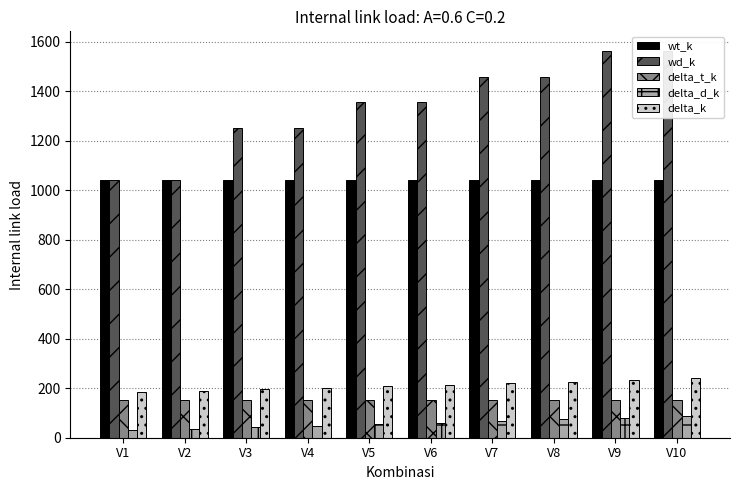

What is the spread (max minus min) of values at V10?

1476.8